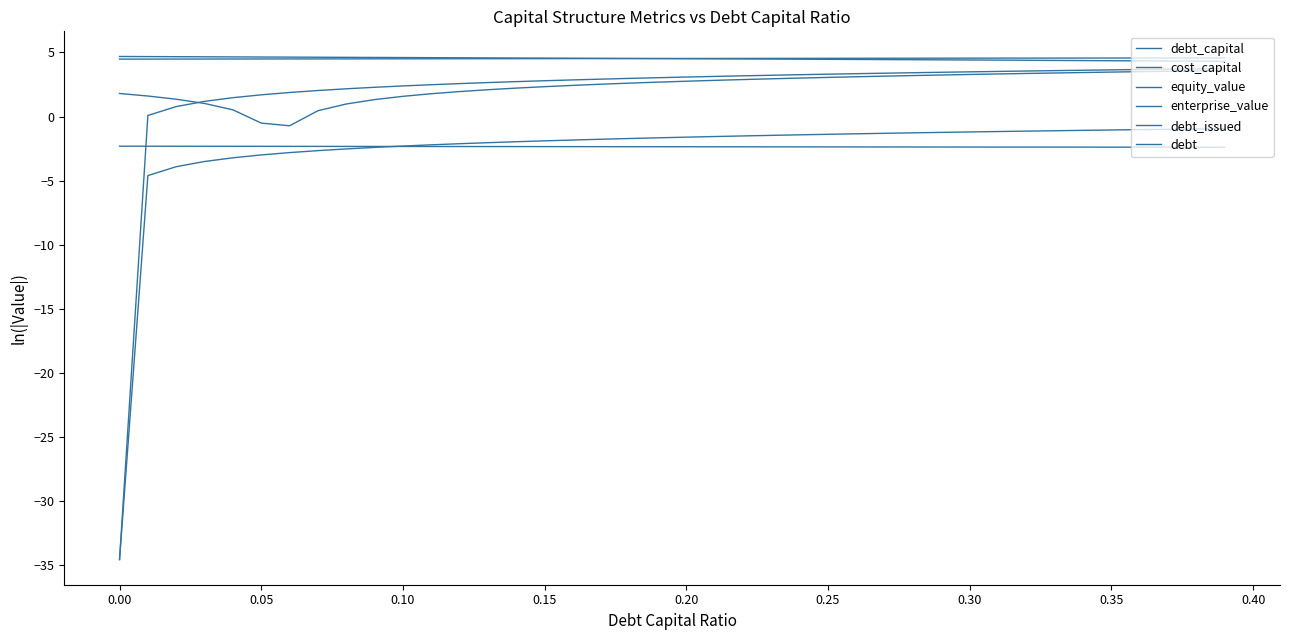

Count the number of categories in the chart.

40